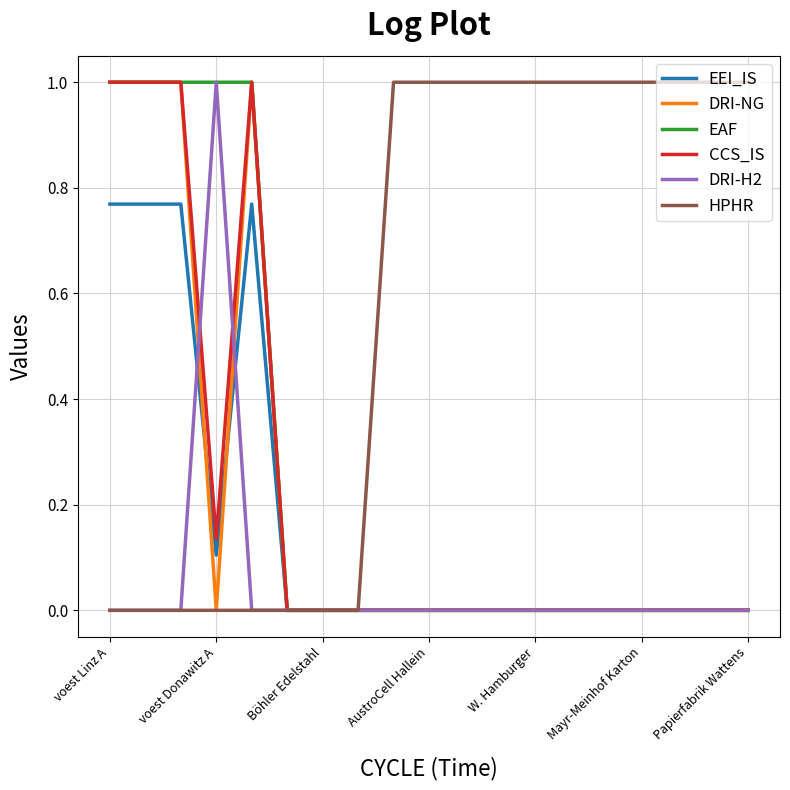

What is the highest value of the EAF series?

1.0